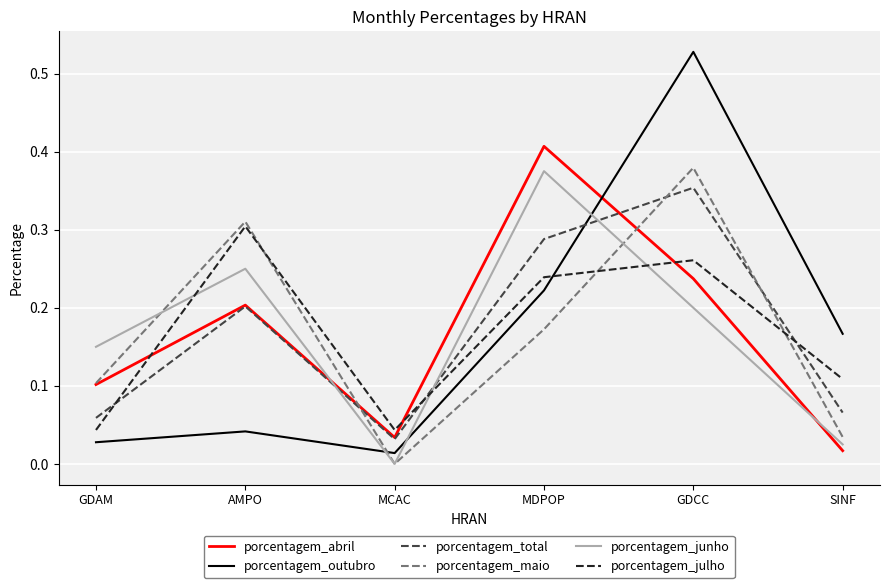

At GDCC, list the series in order from largest to smallest.

porcentagem_outubro, porcentagem_maio, porcentagem_total, porcentagem_julho, porcentagem_abril, porcentagem_junho